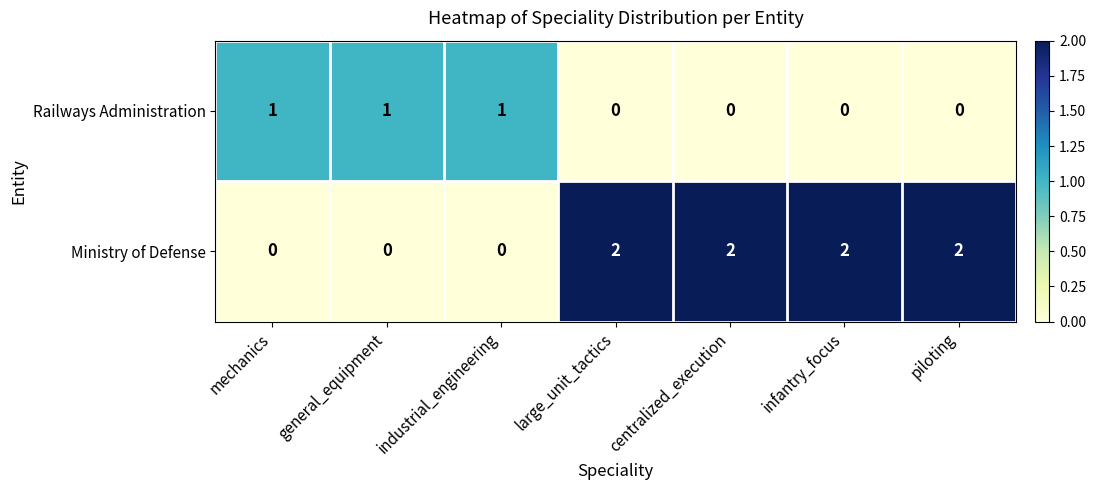

Which series has the largest total across all categories?

Ministry of Defense